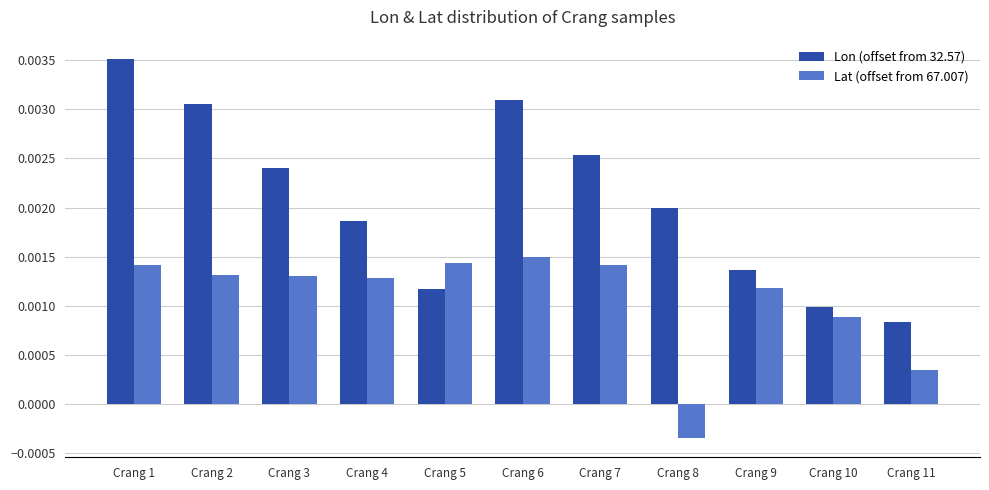

Rank the series at Crang 7 from lowest to highest value.

Lat (offset from 67.007), Lon (offset from 32.57)